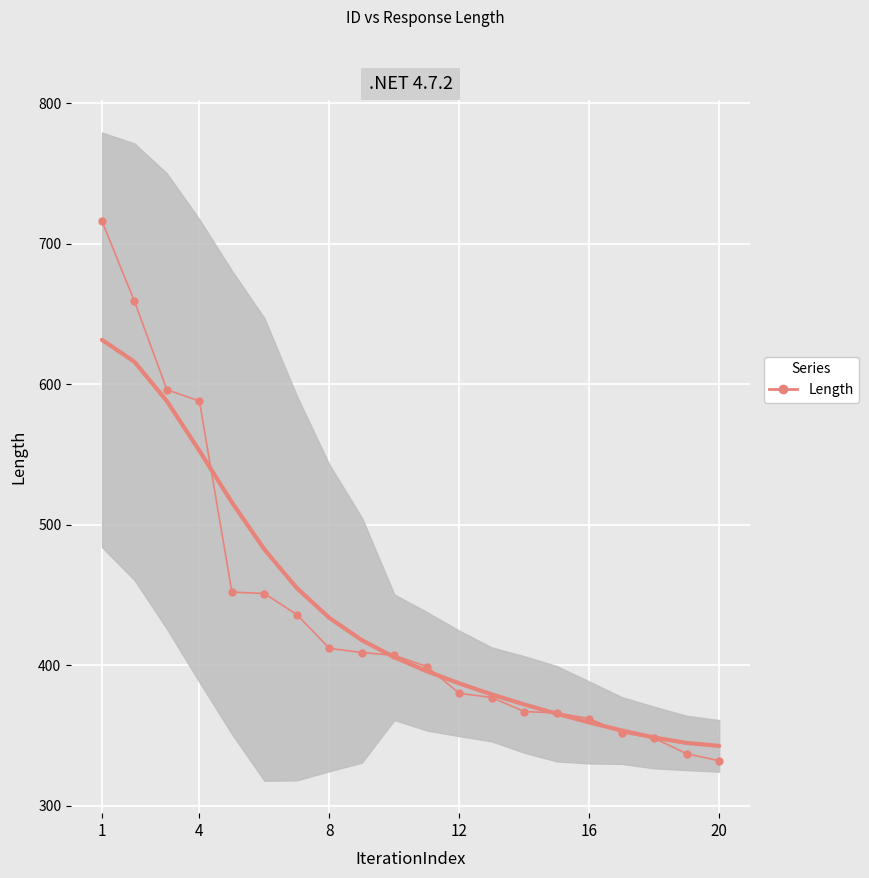

How many distinct data groups are displayed?

1